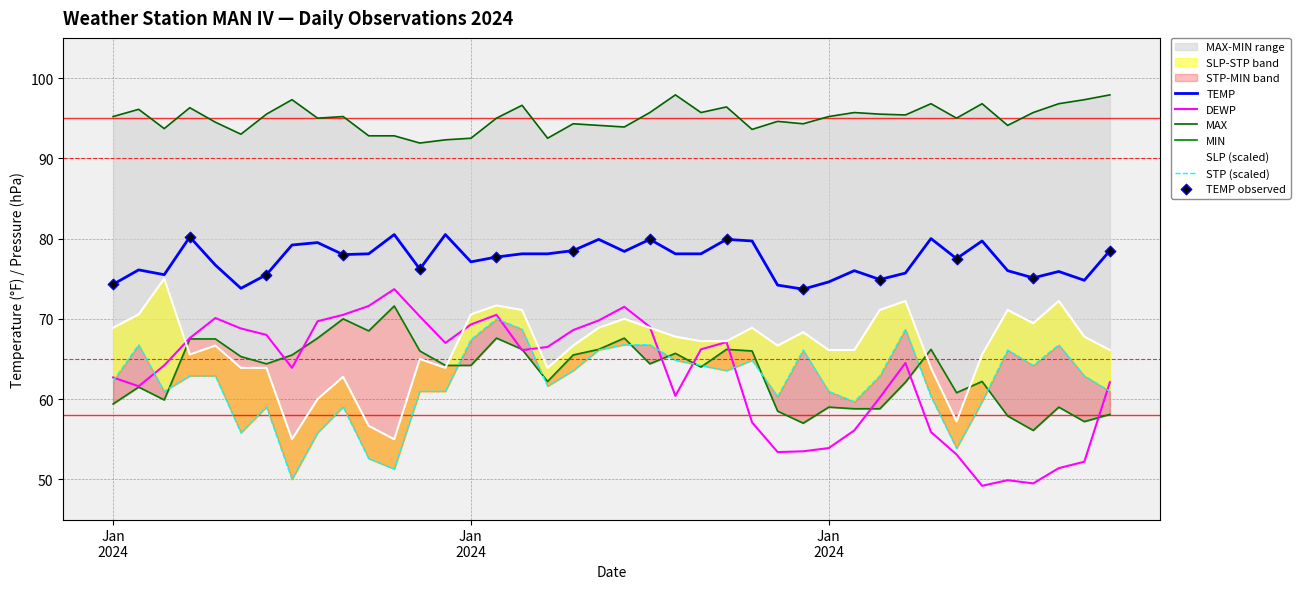

Is the value of TEMP at 2024-01-21 greater than the value of SLP at 2024-02-09?

Yes